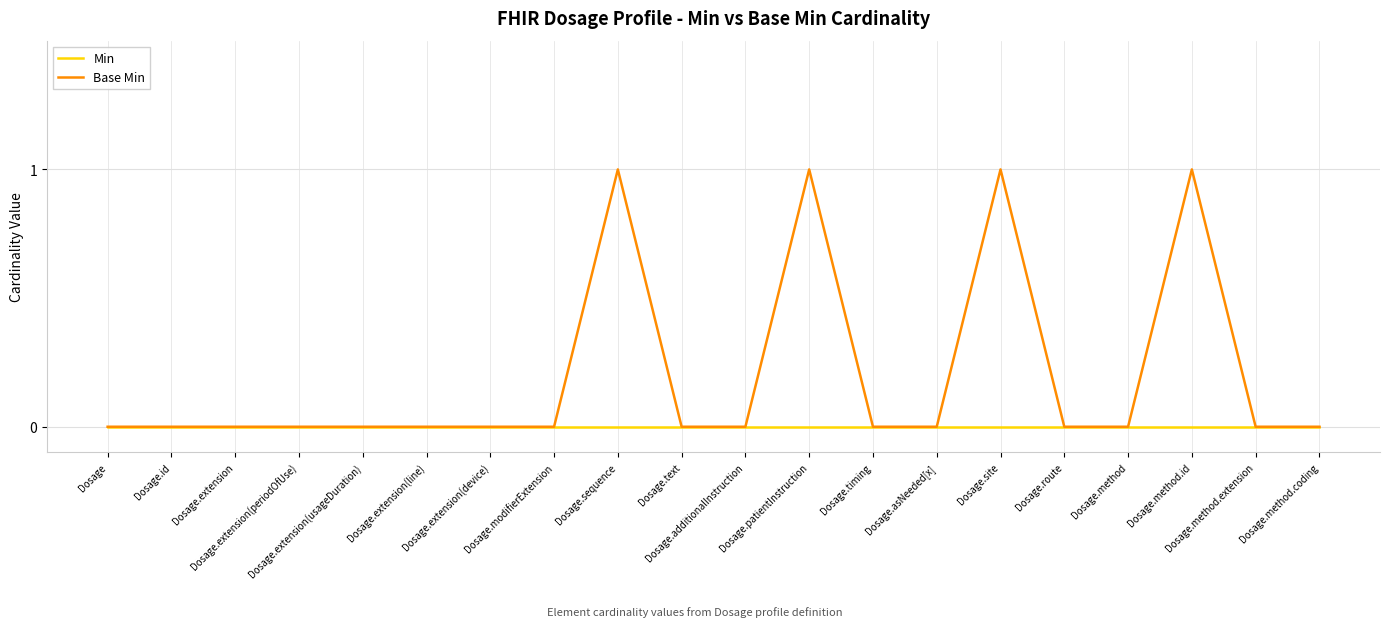

Rank the series by their average value, from lowest to highest.

Min, Base Min